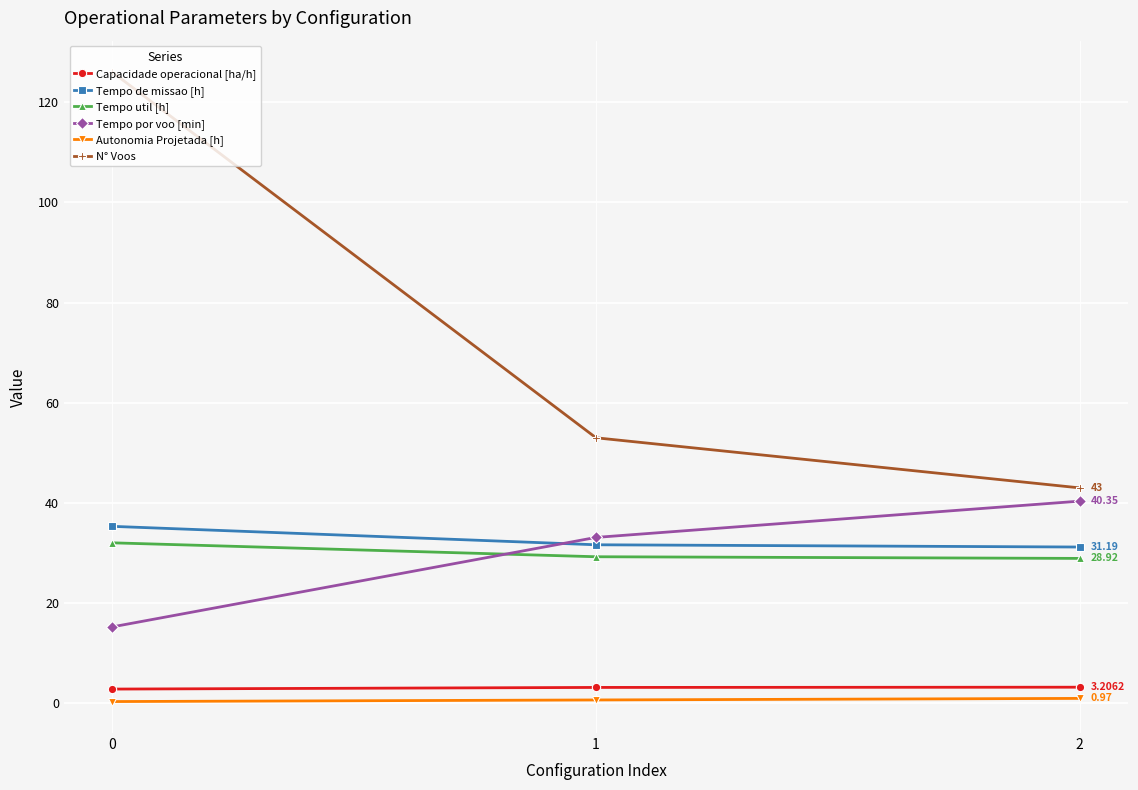

What is the approximate value of Tempo por voo [min] at 1?

33.1